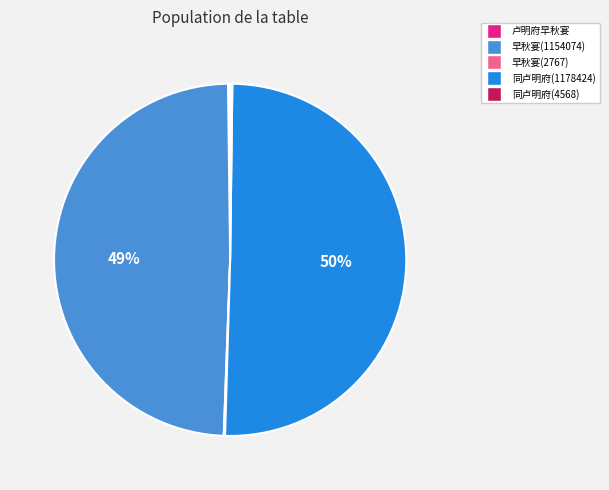

To the nearest percent, what is the average slice percentage?

20%